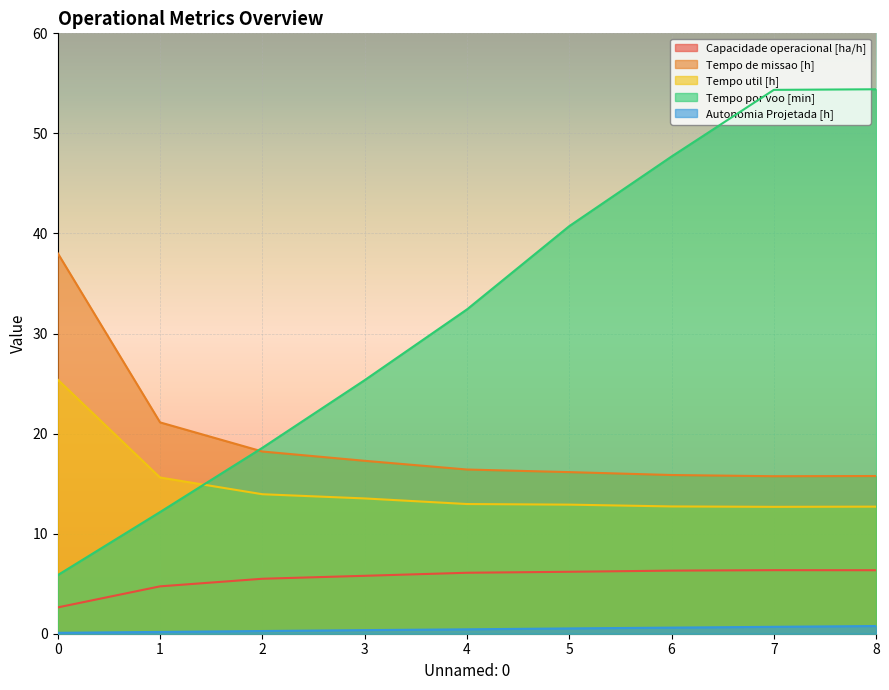

Between 0 and 1, which is larger?

1